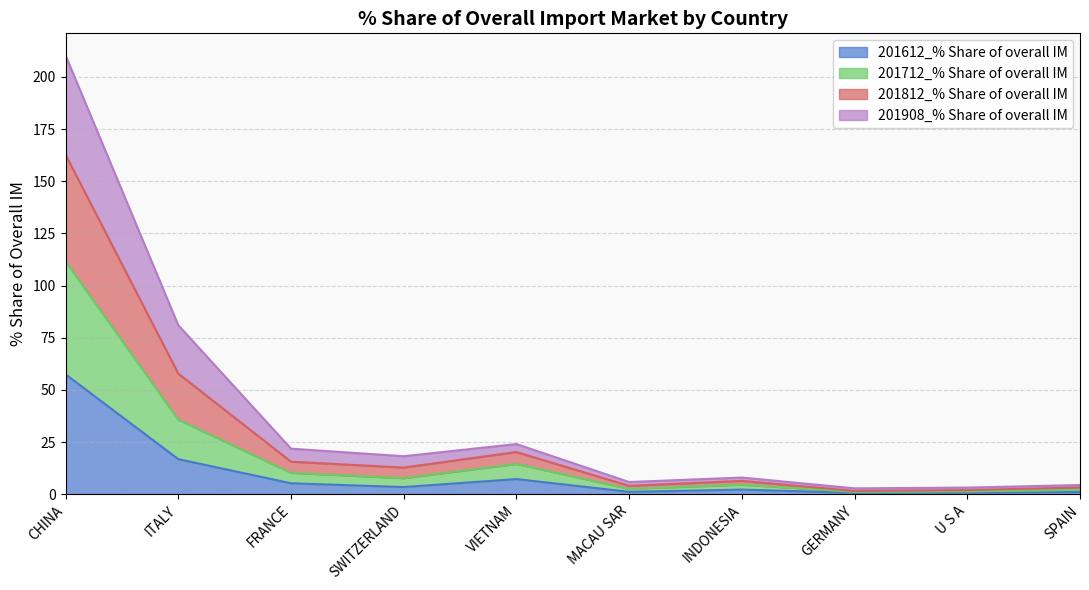

Which category has the highest value in the 201612_% Share of overall IM series?

CHINA